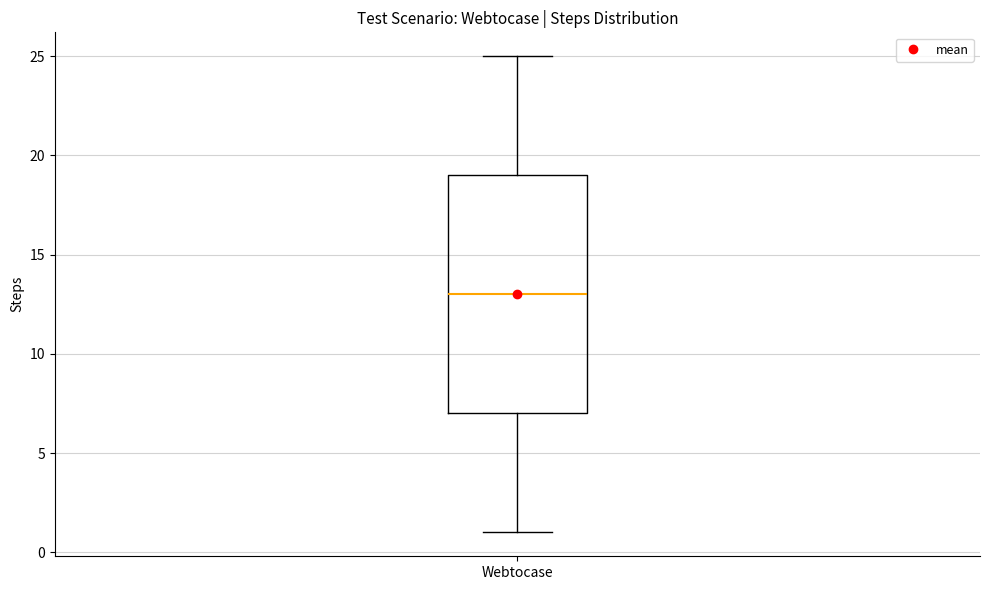

Where is the lower edge of the box for Webtocase on the y-axis? The values are not printed on the chart, so give them approximately, as read against the axis.

7